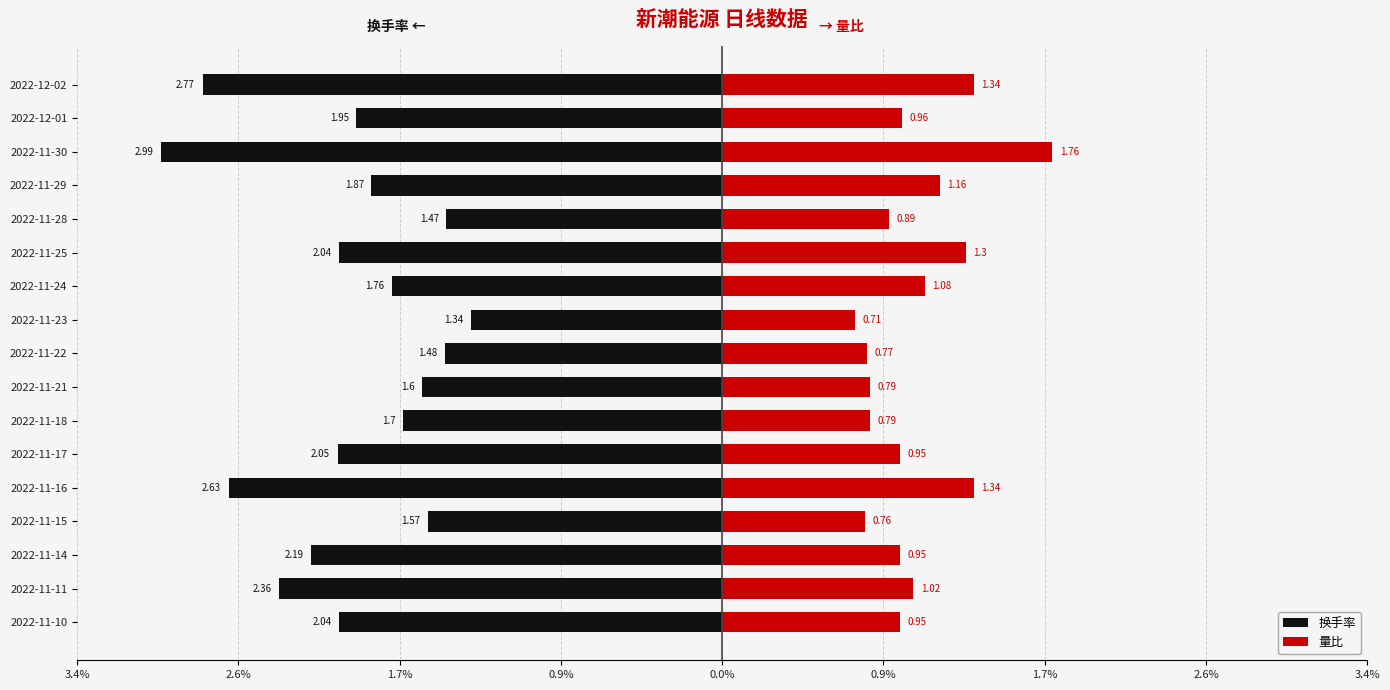

Is the value of 量比 at 2022-11-22 greater than the value of 换手率 at 2022-11-17?

Yes